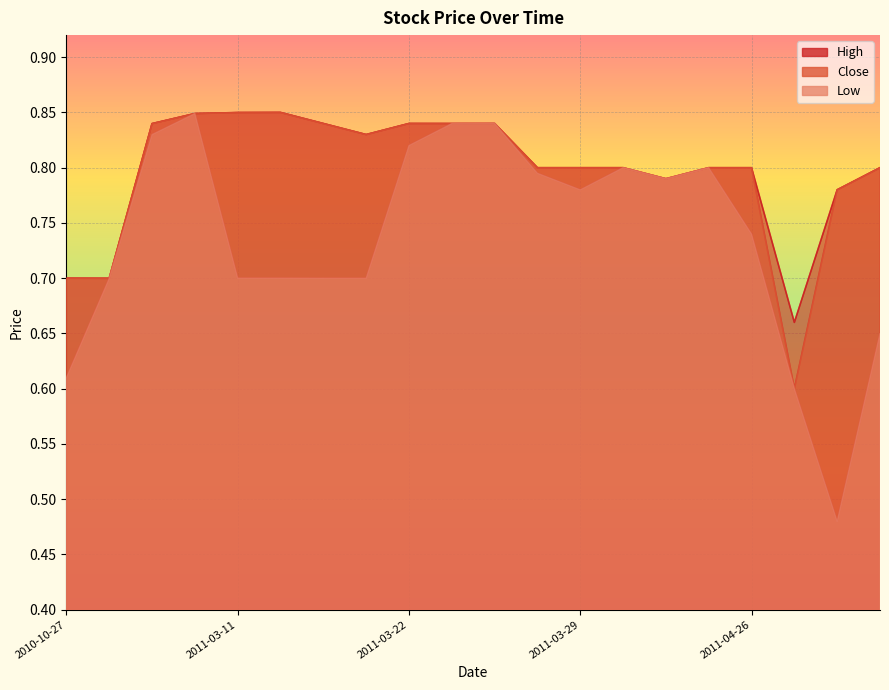

What is the value of the Close point at the 10th from the left?

0.8